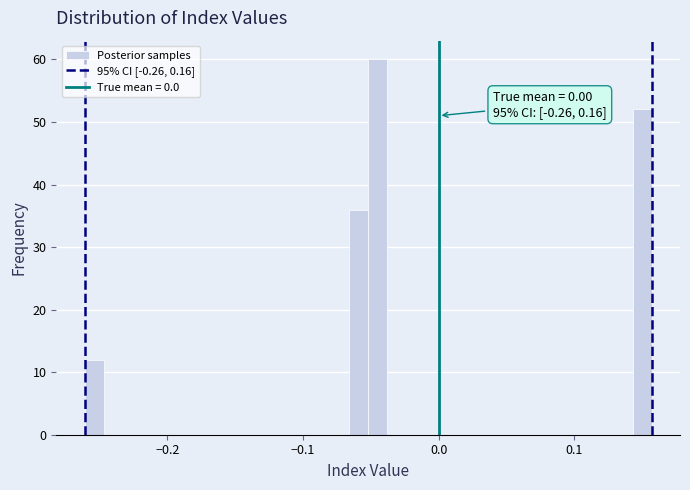

Read against the x-axis, roughly where is the centre of the tallest bar?

-0.04